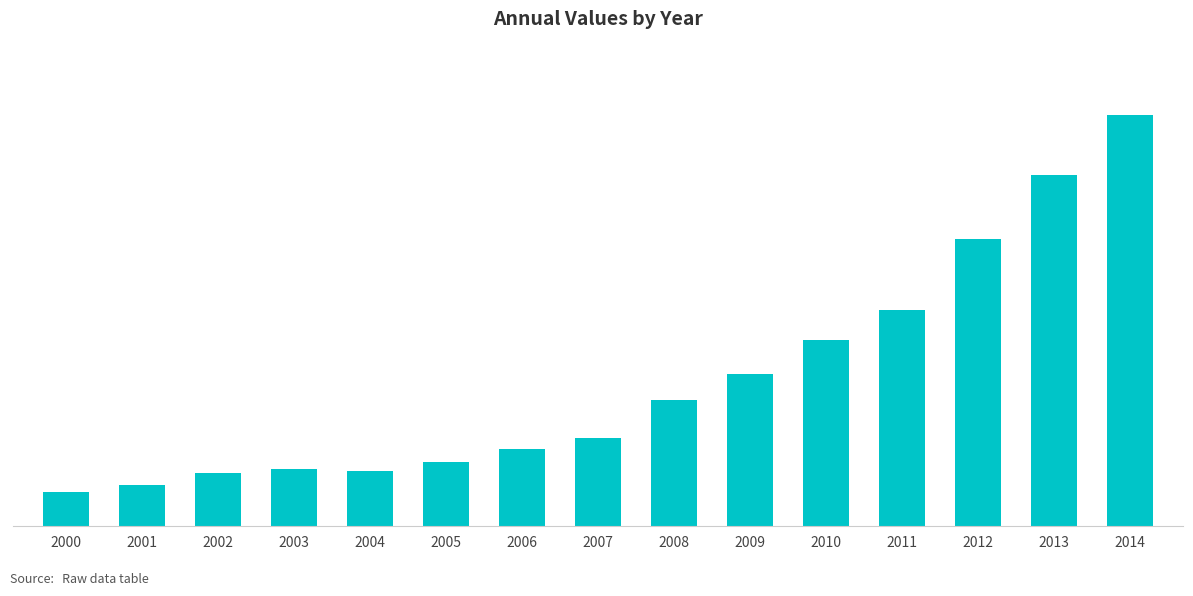

What is the ratio of the value at 2007 to the value at 2003?

1.5